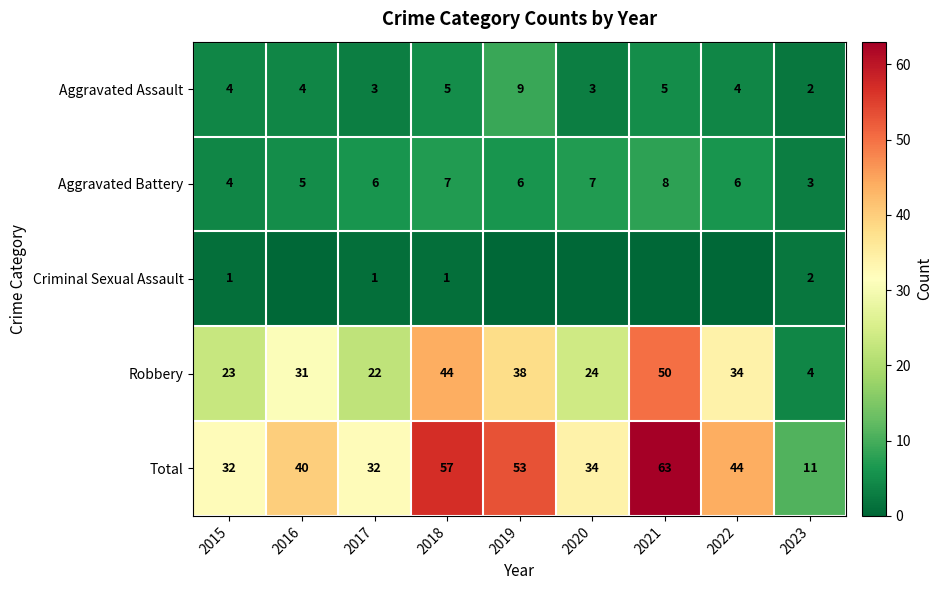

At which label is Robbery closest to 27?

2020